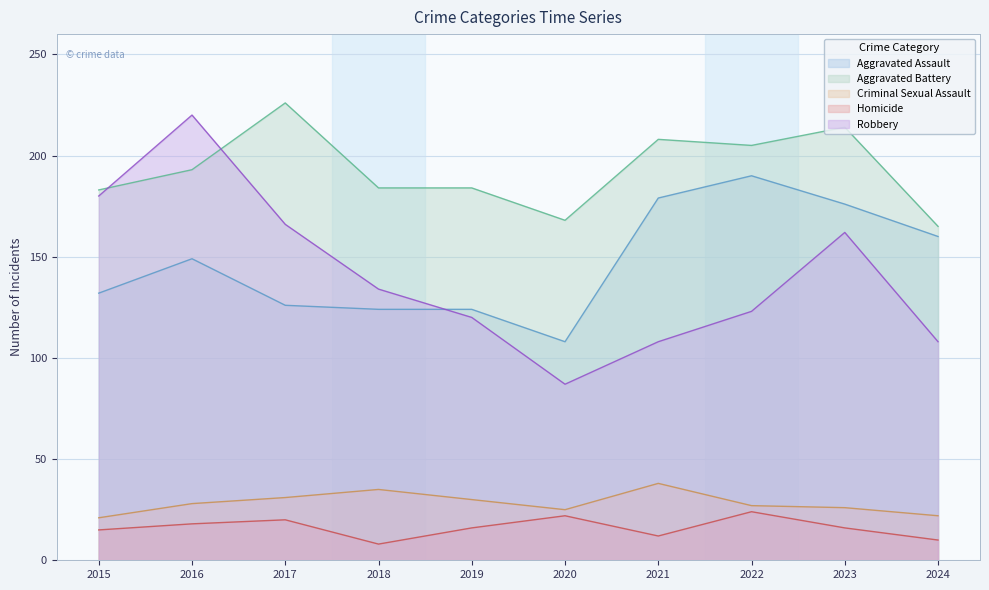

What is the highest value of the Homicide series?

24